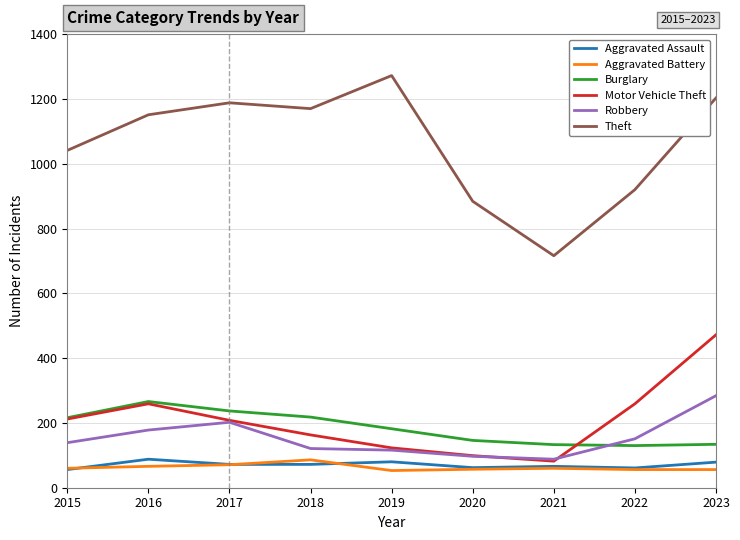

At which category is the sum across all series the highest?

2023